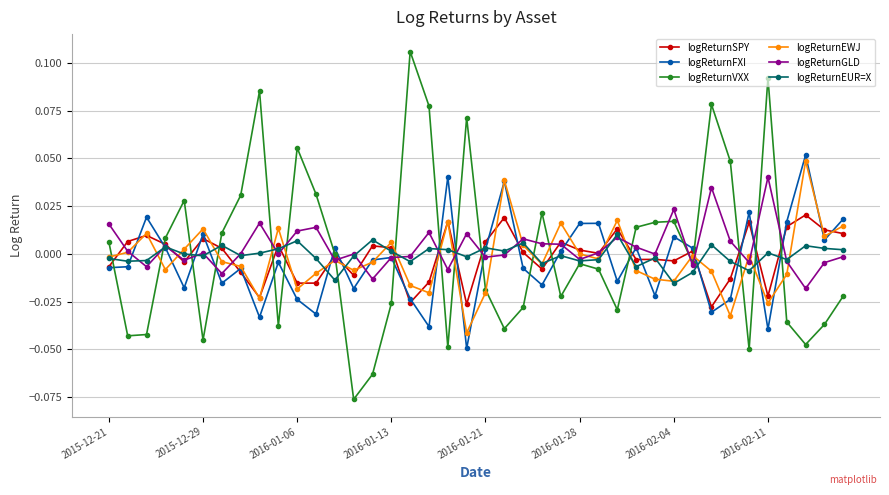

Which series has the widest spread of values?

logReturnVXX